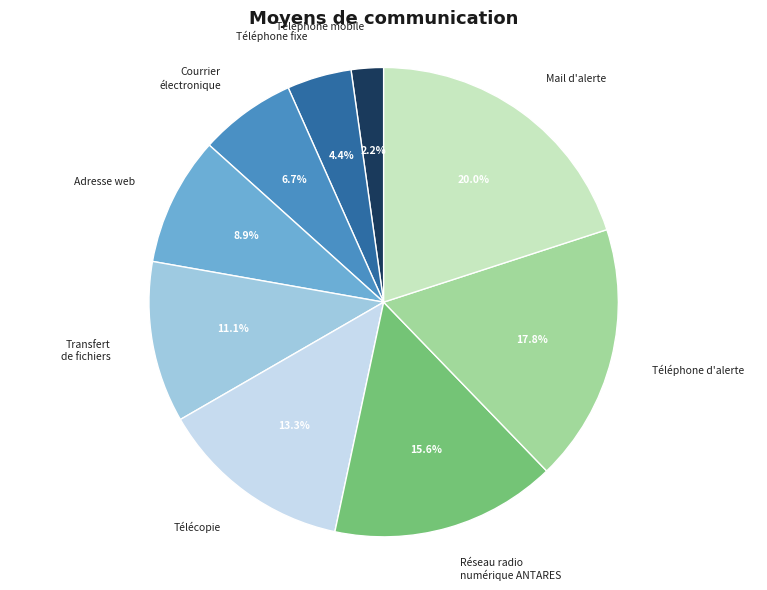

Which has a higher value, Mail d'alerte or Transfert de fichiers?

Mail d'alerte